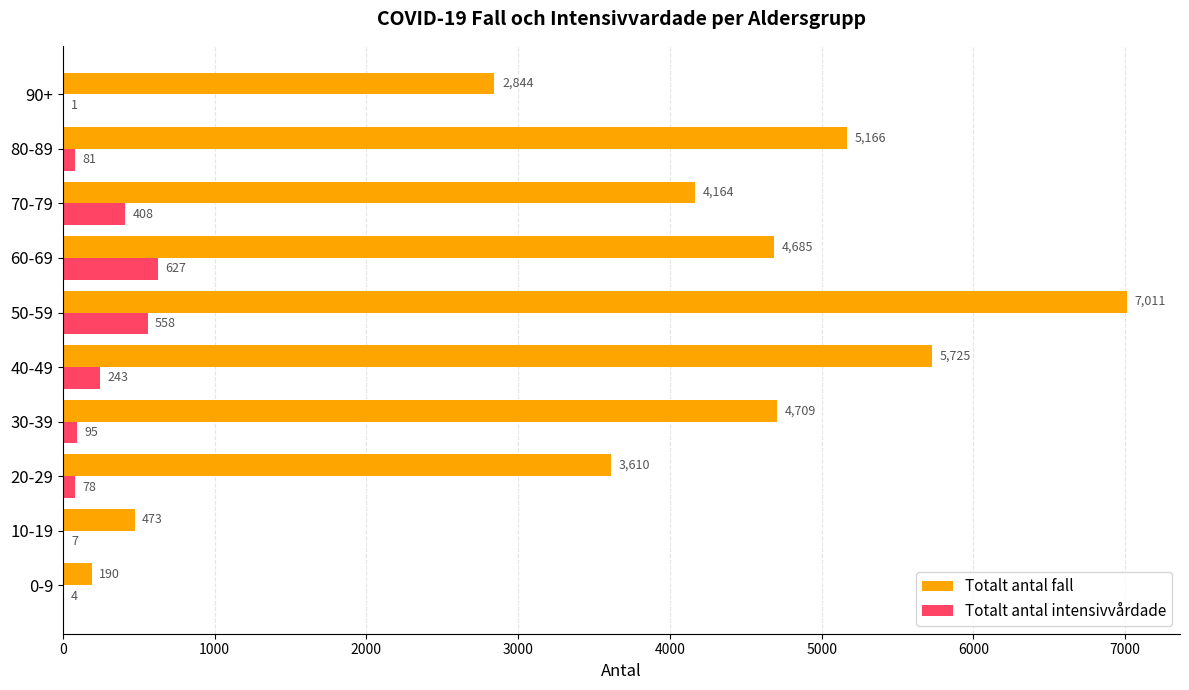

Where is Totalt antal fall nearest to the value 3600?

20-29